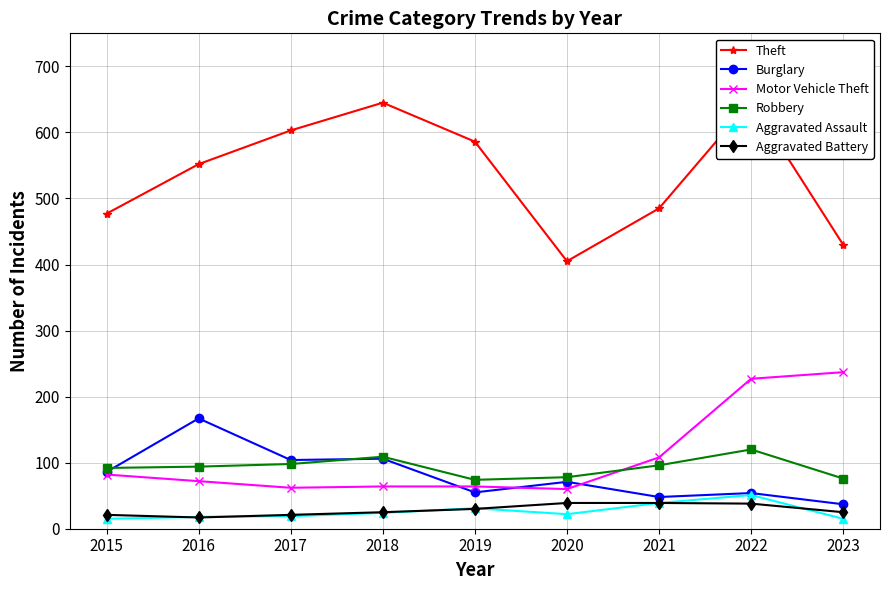

Reading left to right, extract all data points from this chart.

Theft: 2015=477	2016=552	2017=603	2018=645	2019=586	2020=405	2021=485	2022=648	2023=430
Burglary: 2015=86	2016=167	2017=104	2018=106	2019=55	2020=71	2021=48	2022=54	2023=37
Motor Vehicle Theft: 2015=82	2016=72	2017=62	2018=64	2019=64	2020=60	2021=108	2022=227	2023=237
Robbery: 2015=92	2016=94	2017=98	2018=109	2019=74	2020=78	2021=96	2022=120	2023=76
Aggravated Assault: 2015=15	2016=18	2017=19	2018=24	2019=31	2020=22	2021=39	2022=51	2023=15
Aggravated Battery: 2015=21	2016=17	2017=21	2018=25	2019=30	2020=39	2021=39	2022=38	2023=25